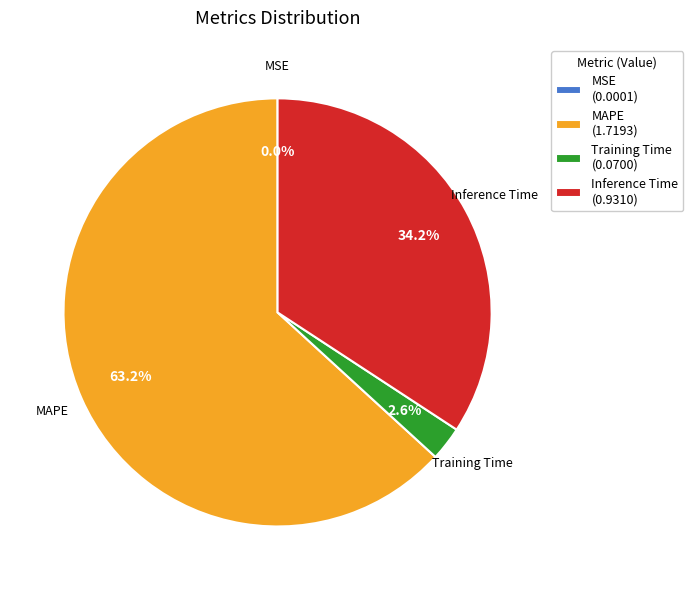

What percentage do Inference Time (0.9310) and MAPE (1.7193) together represent?

97.4%